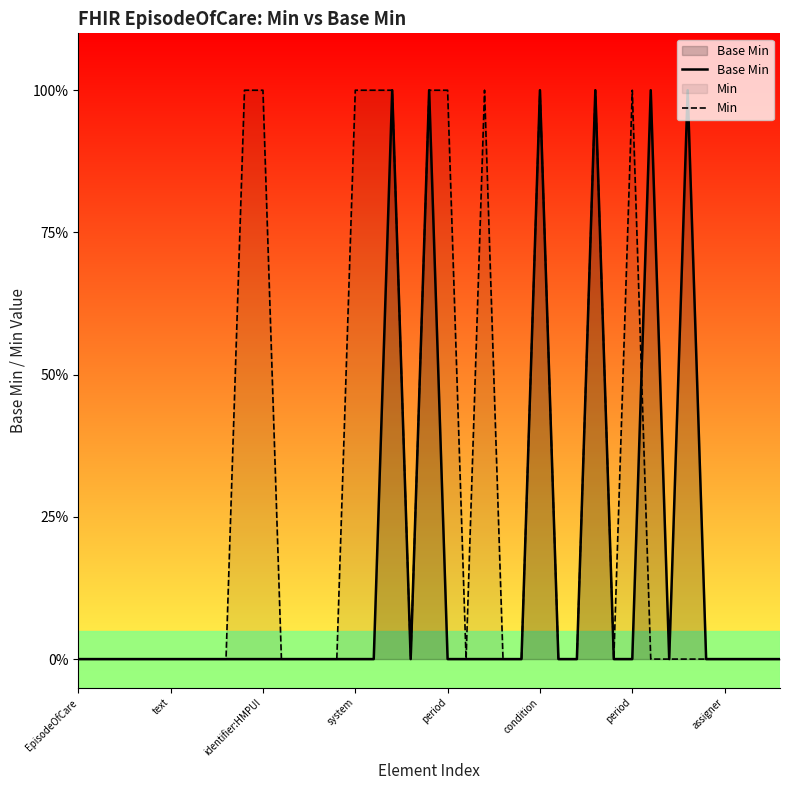

Read the Min value at period.

1